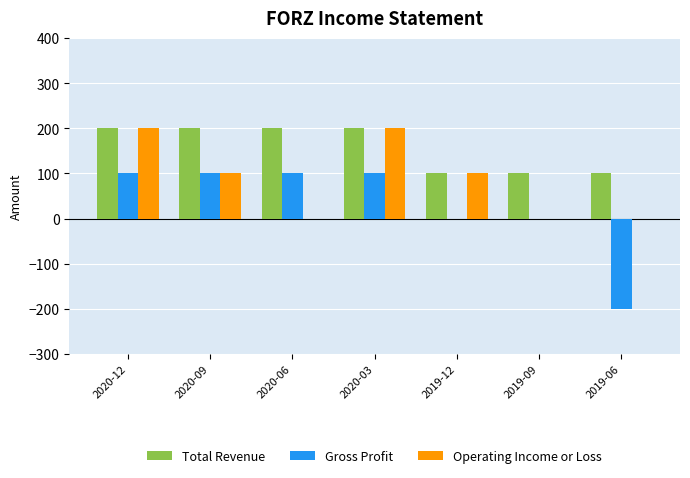

At which label is Gross Profit closest to -50?

2019-12